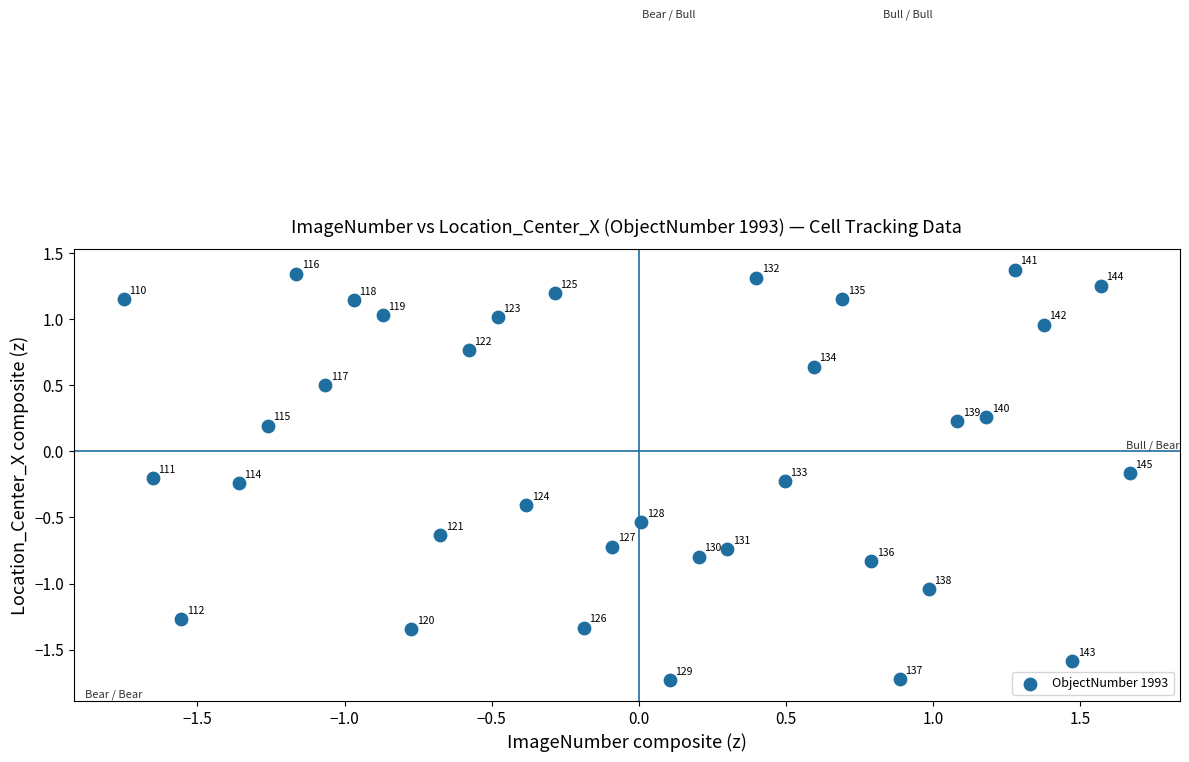

What is the range of Y values (max minus min)?

3.1